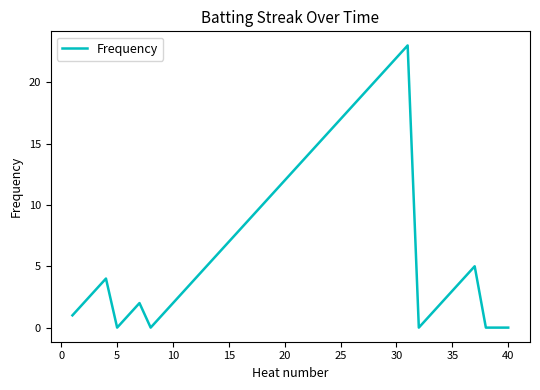

Count the number of categories in the chart.

40